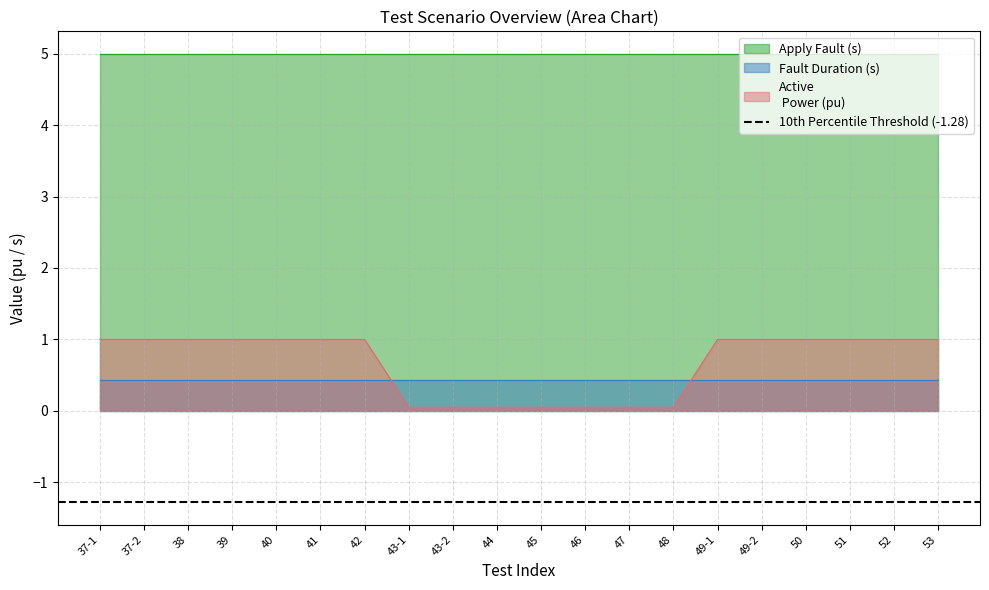

Rank the series at 37-1 from highest to lowest value.

Apply Fault (s), Active
 Power (pu), Fault Duration (s)